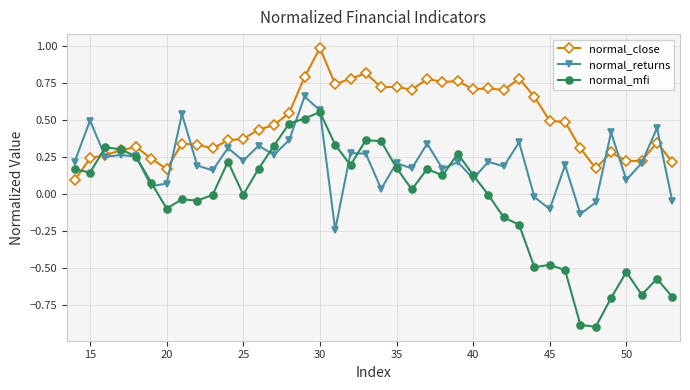

At how many categories does at least one series exceed 0?

40